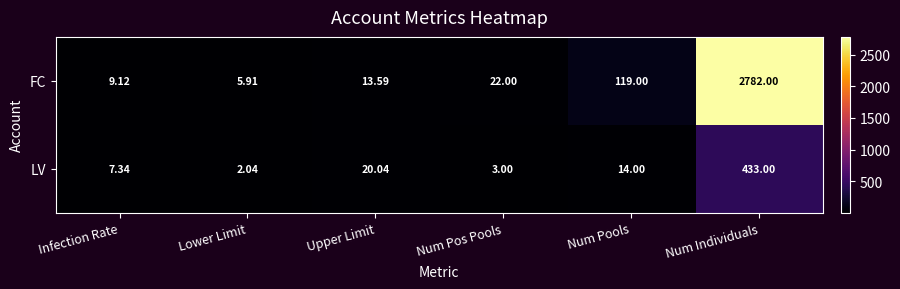

Which series changed the most between Infection Rate and Upper Limit?

LV